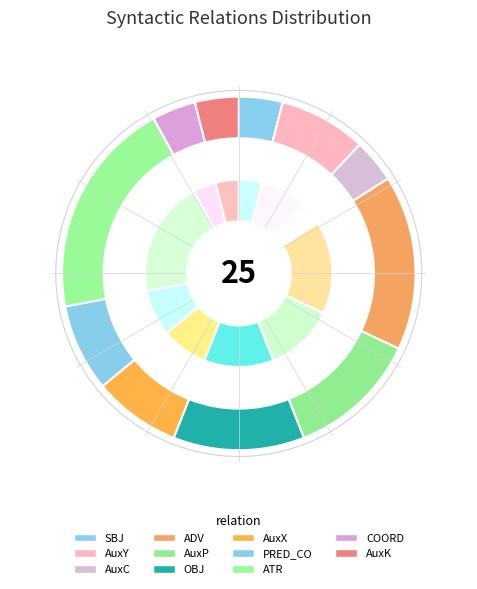

What is the smallest slice in the pie chart?

SBJ